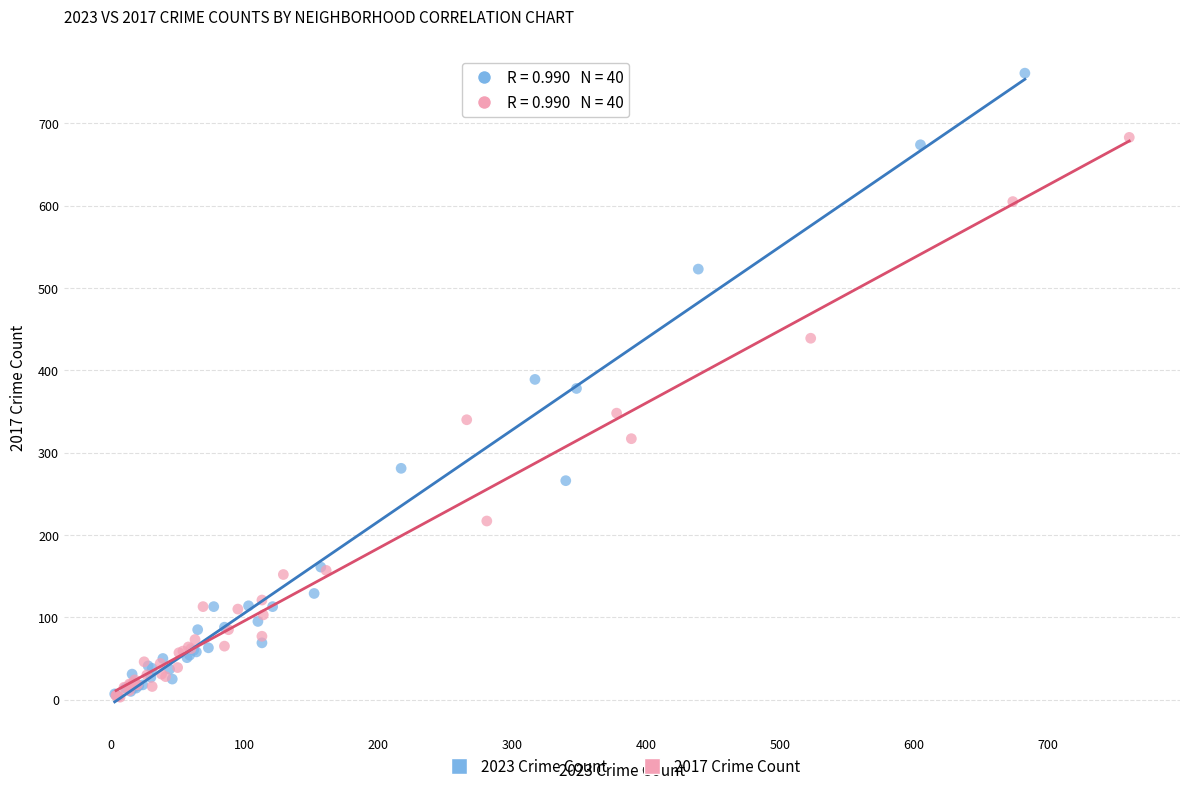

Which series contains the highest Y value?

2023 Crime Count